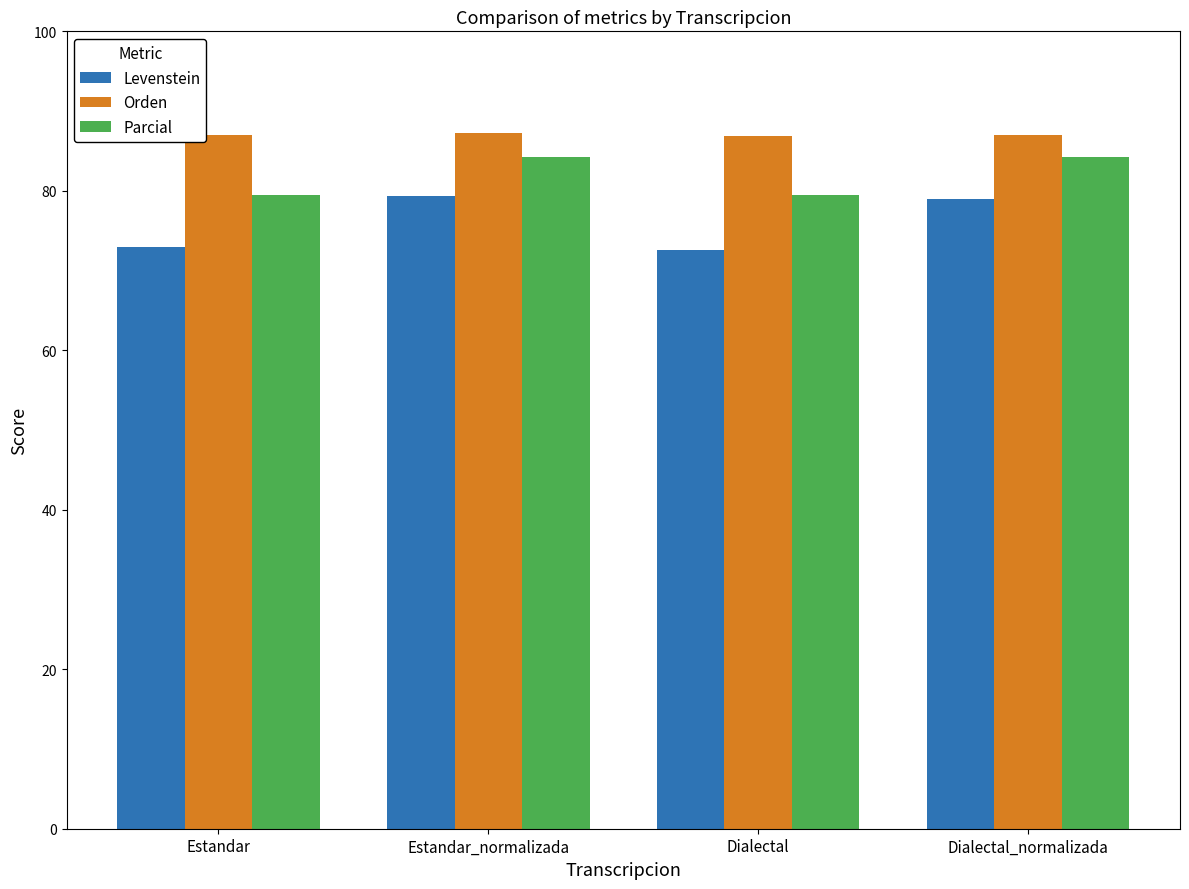

Rank the series by their average value, from highest to lowest.

Orden, Parcial, Levenstein